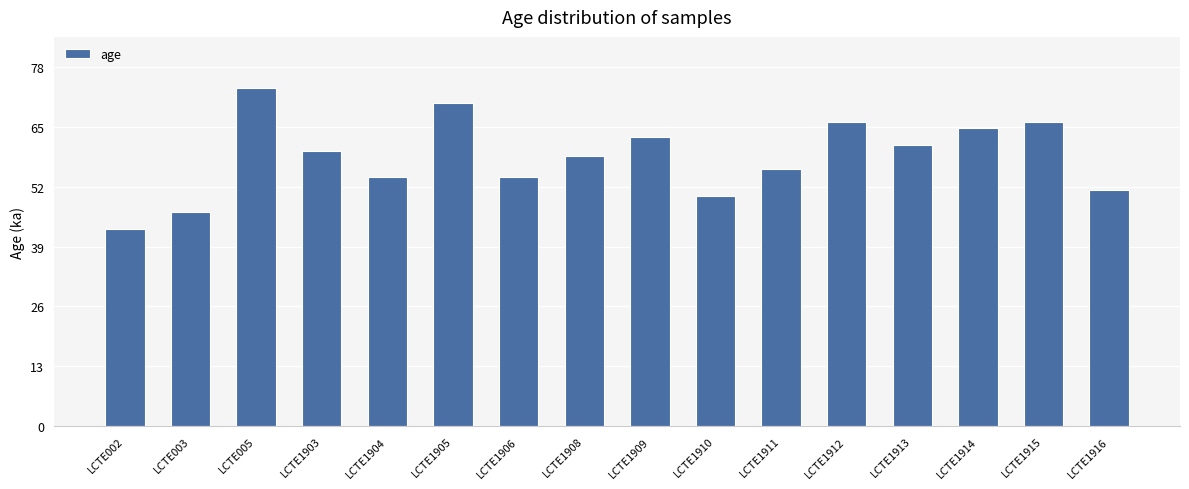

Which has a higher value, LCTE1909 or LCTE1908?

LCTE1909